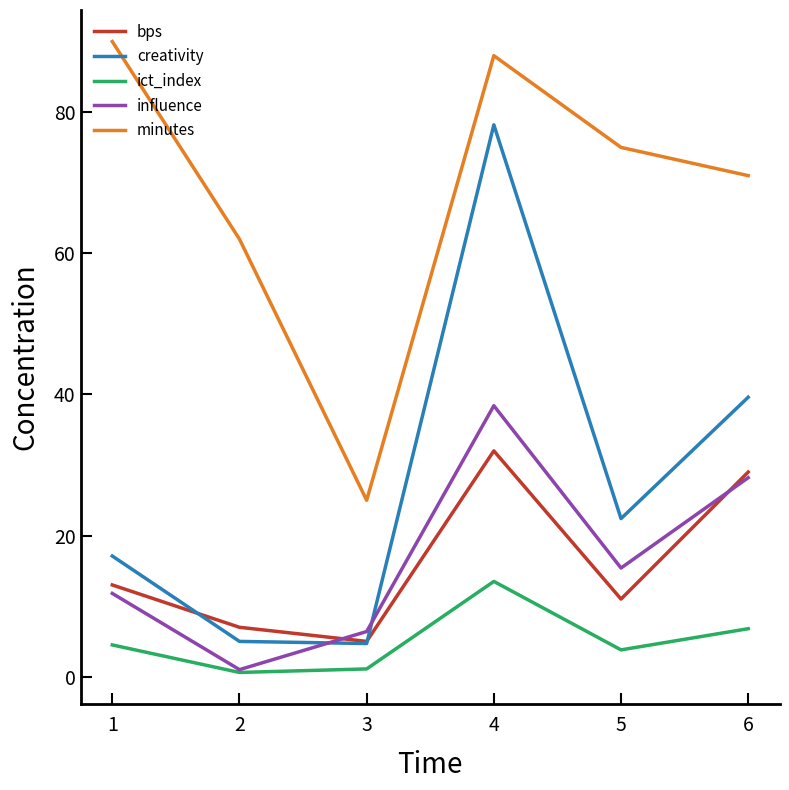

What is the smallest value displayed?

0.6